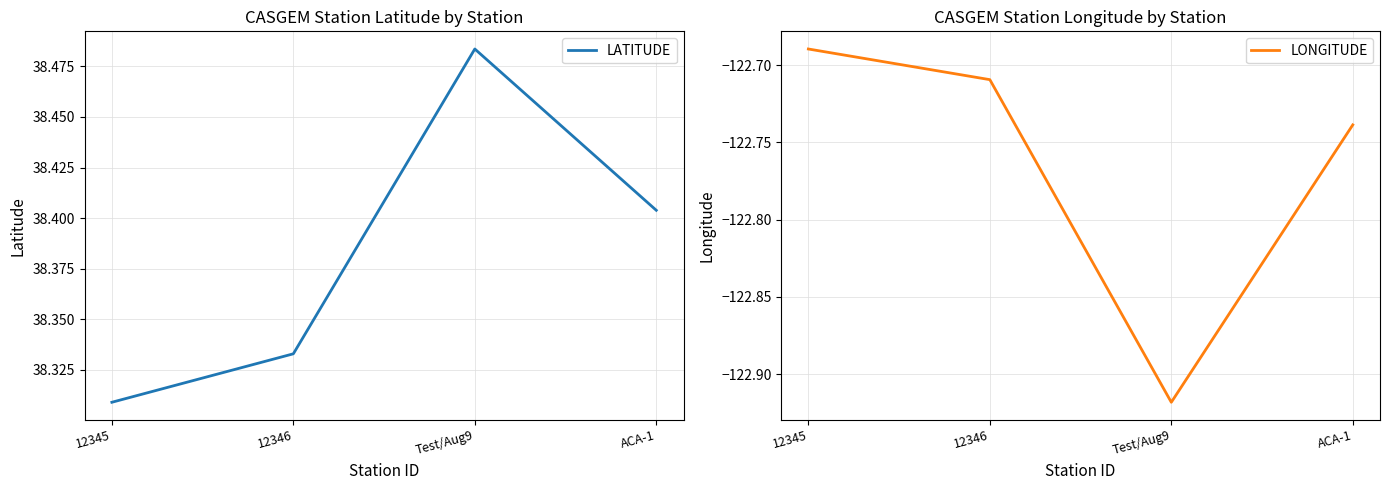

Reading right to left, extract all data points from this chart.

LATITUDE: 38.4	38.5	38.3	38.3
LONGITUDE: -122.7	-122.9	-122.7	-122.7